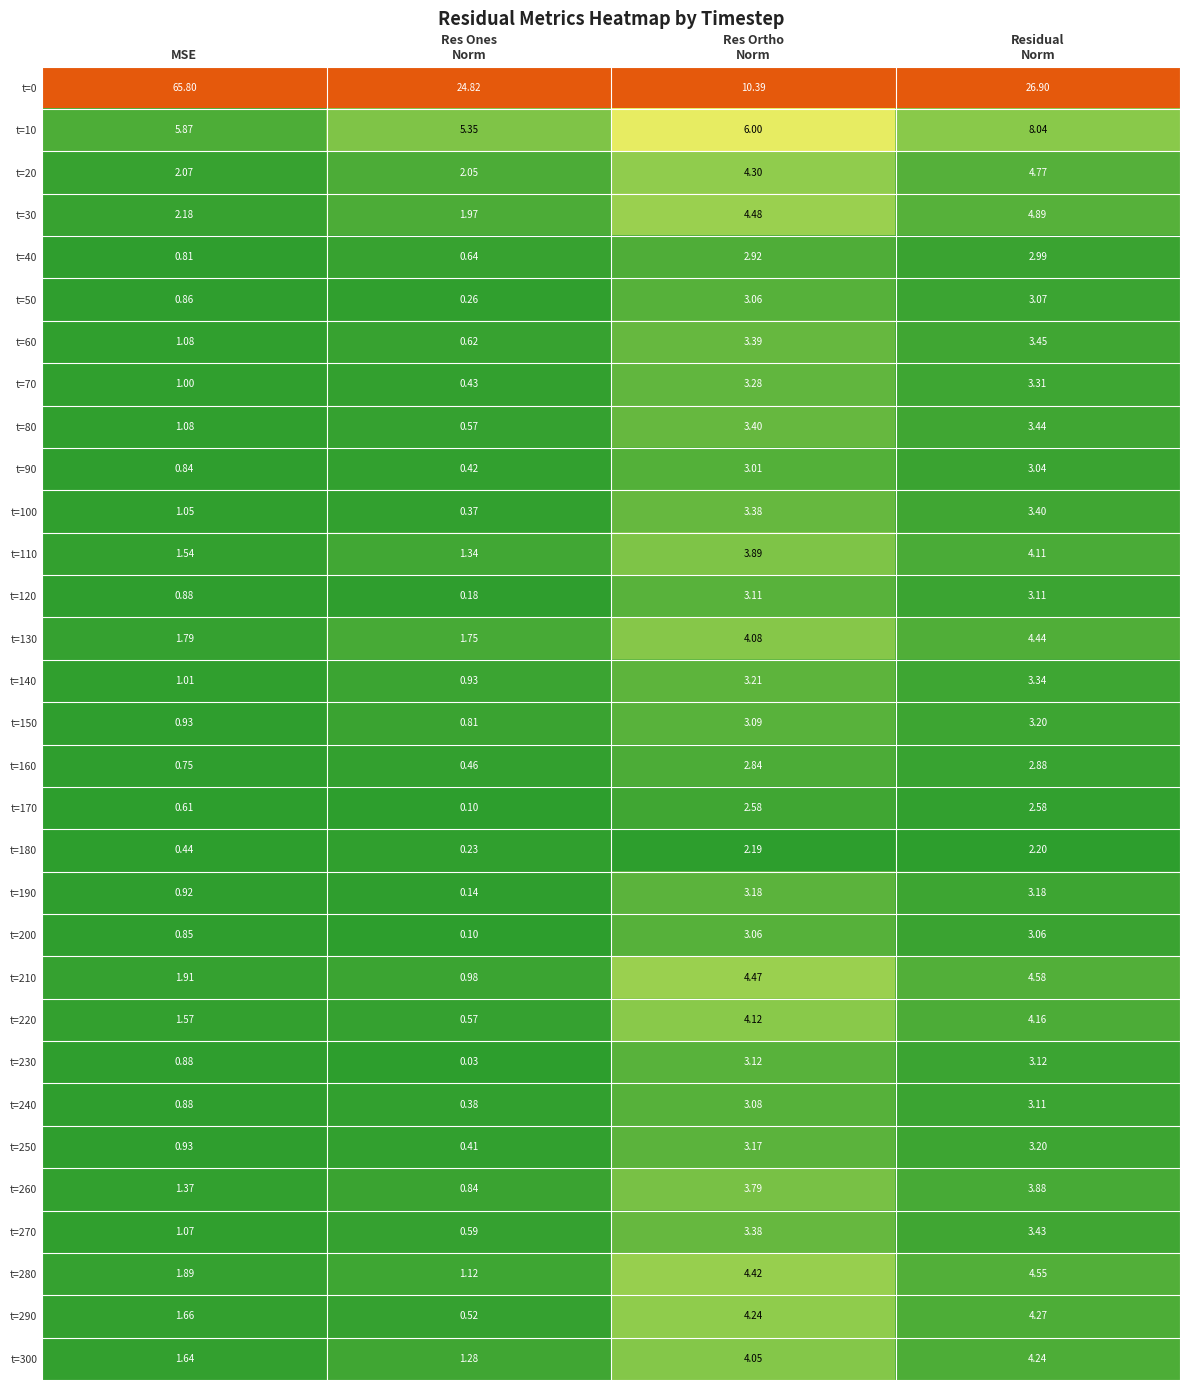

At which category is the sum across all series the highest?

Residual
Norm